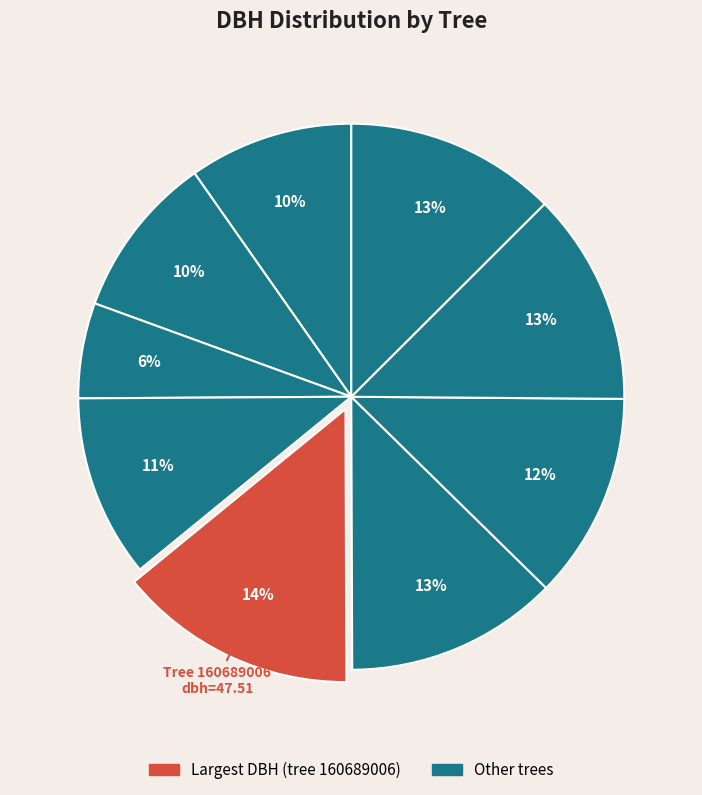

Which category has the biggest portion of the pie?

160689006